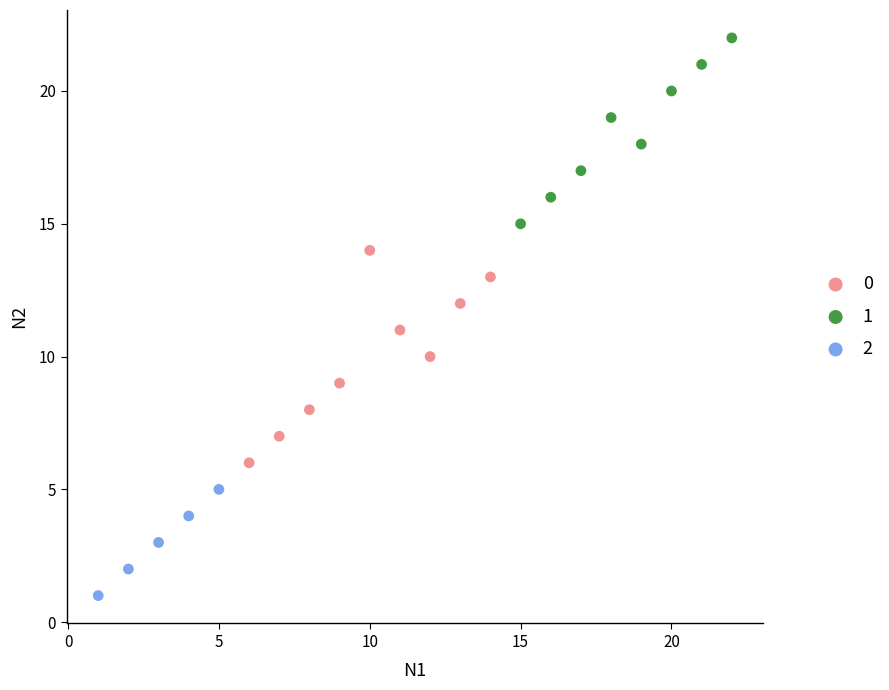

What are all the series names shown in the legend?

0, 1, 2